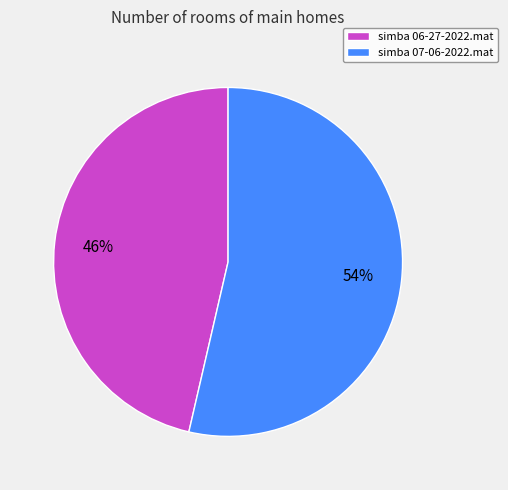

Is the sum of simba 06-27-2022.mat and simba 07-06-2022.mat greater than half?

Yes